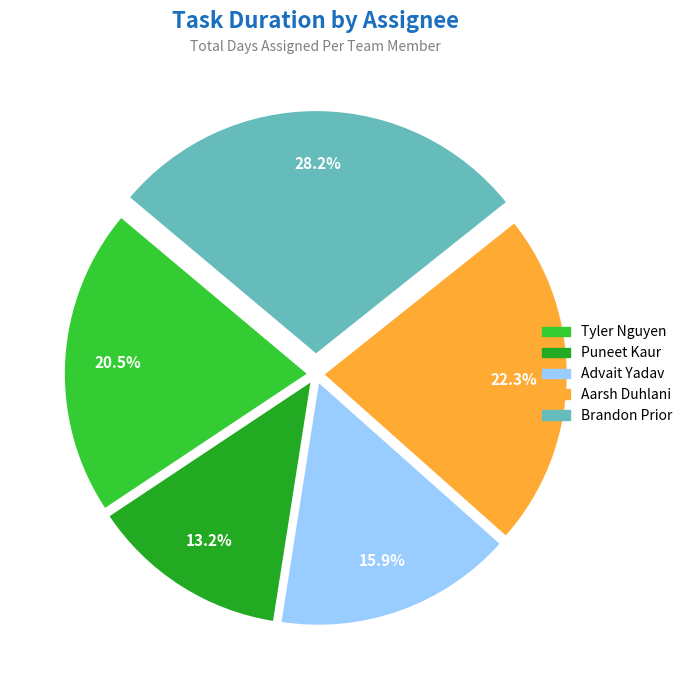

What is the ratio of the value at Brandon Prior to the value at Advait Yadav?

1.8